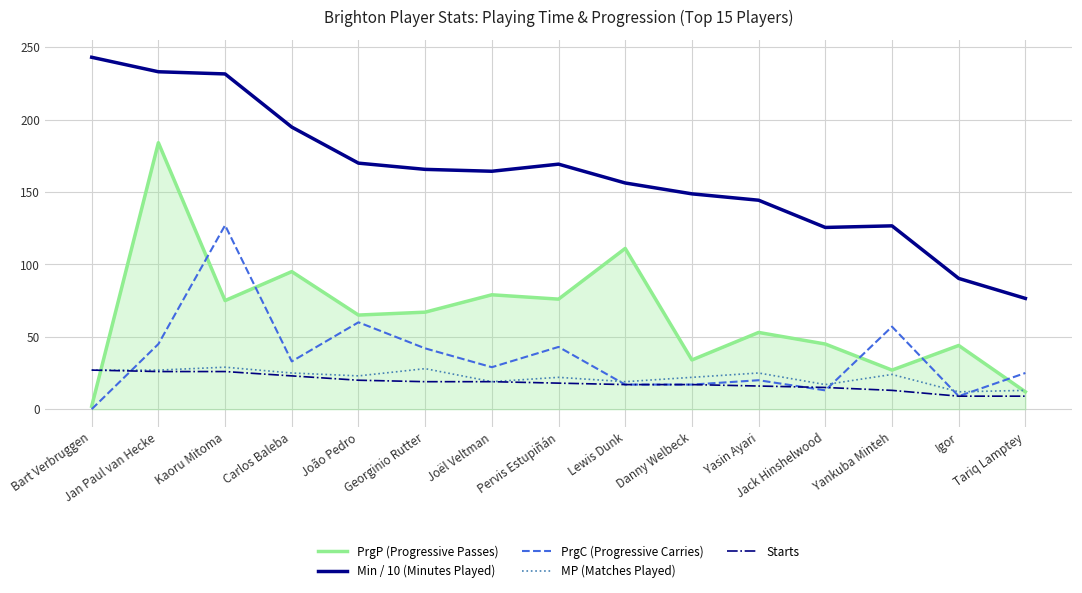

Which series has the largest range (max minus min)?

PrgP (Progressive Passes)